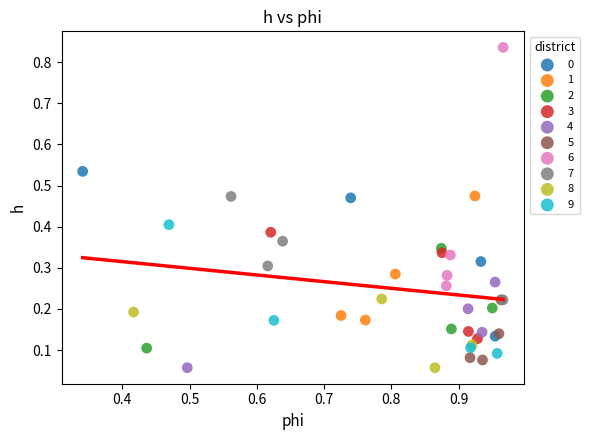

Which series has the largest Y range (max minus min)?

6